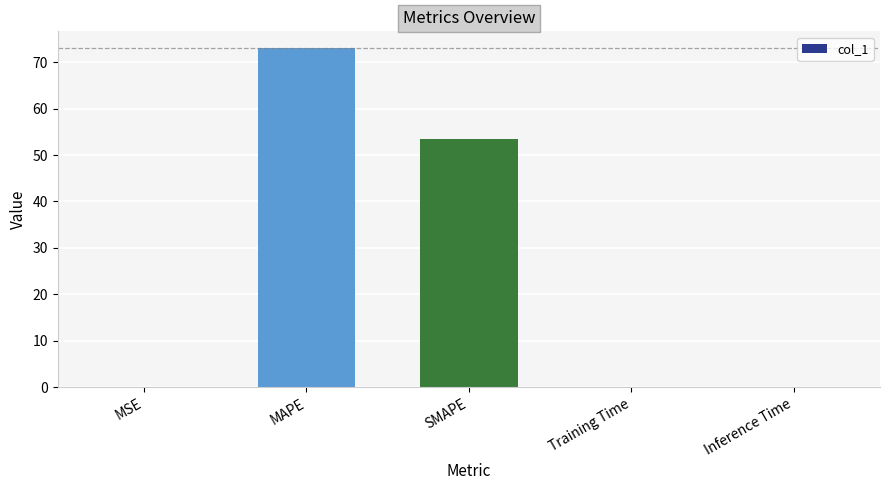

Are the bars grouped side by side (vs. stacked)?

No